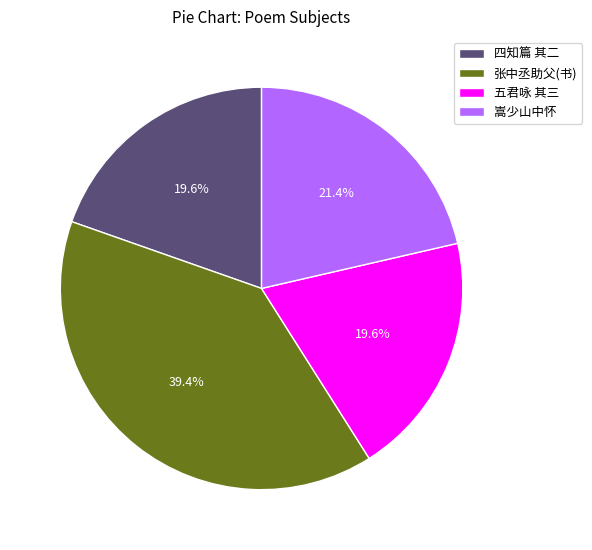

Between 五君咏 其三 and 嵩少山中怀, which is larger?

嵩少山中怀